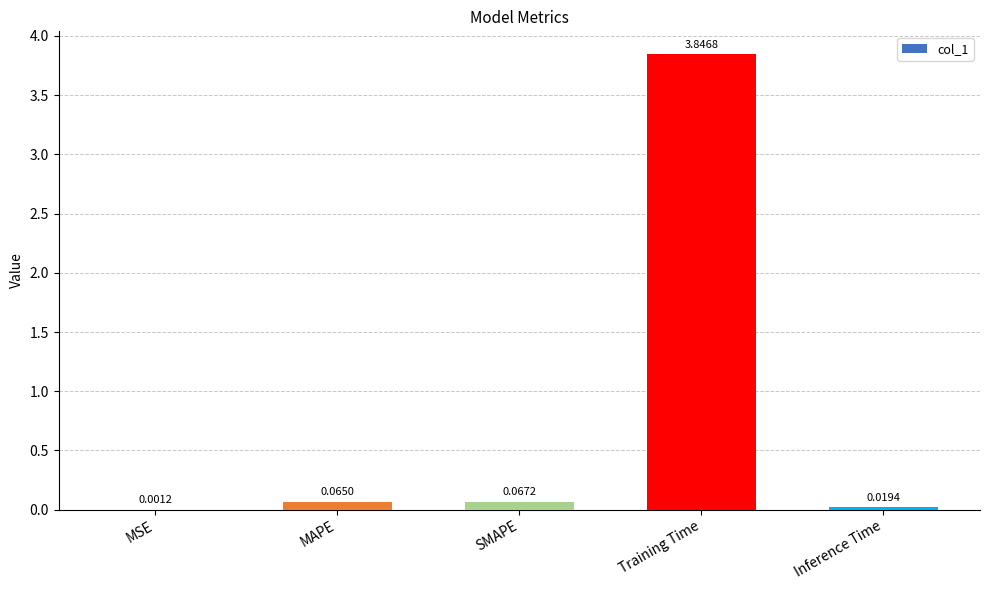

At which label is the value closest to 1?

SMAPE